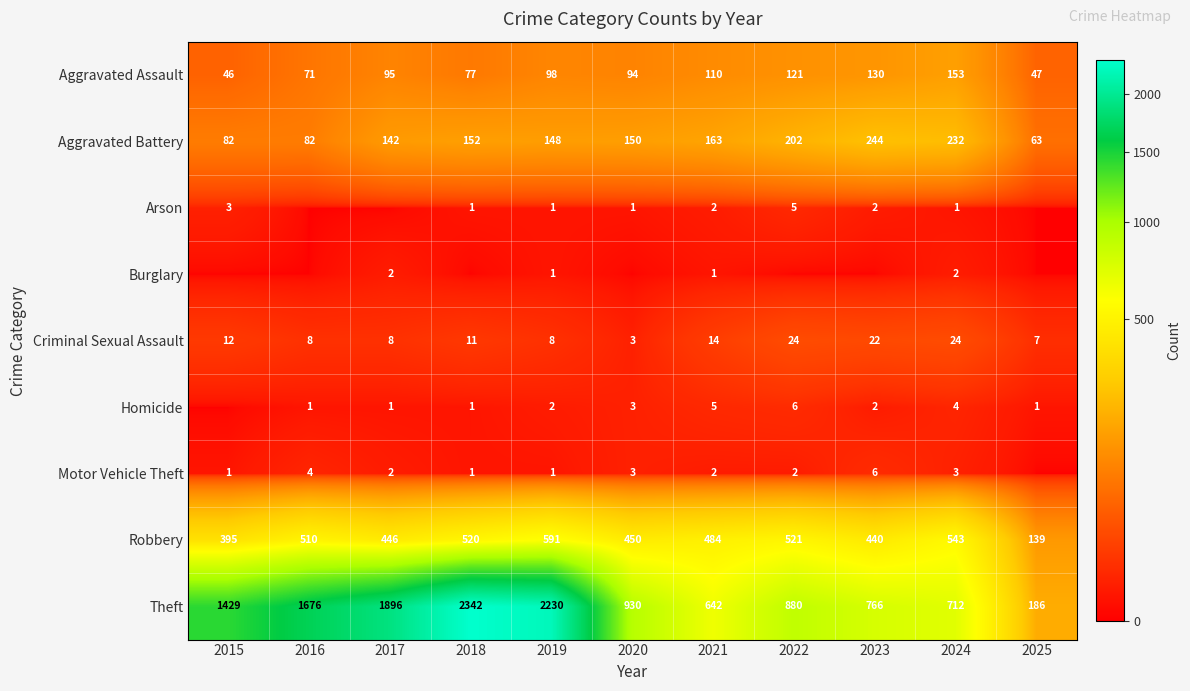

List the labels in order of Aggravated Assault value, smallest first.

2015, 2025, 2016, 2018, 2020, 2017, 2019, 2021, 2022, 2023, 2024